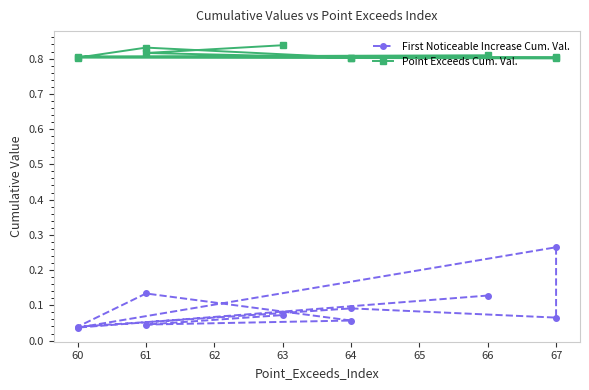

Rank the series by their average value, from lowest to highest.

First Noticeable Increase Cum. Val., Point Exceeds Cum. Val.